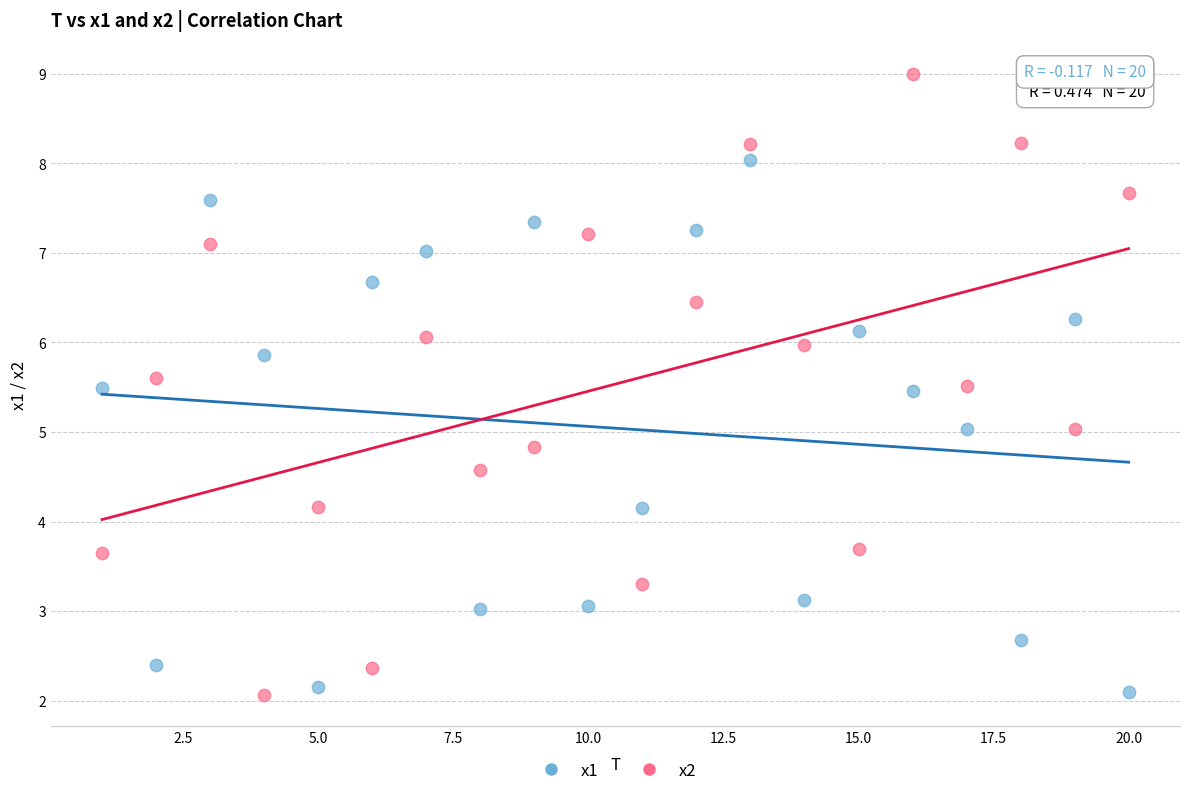

Across all data points, what is the range of Y values (max minus min)?

6.9